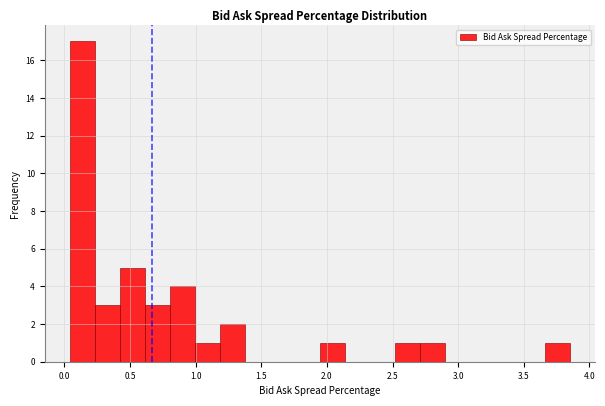

Around what value on the x-axis is the tallest bar? Give the approximate position of its centre, as read against the axis.

0.15